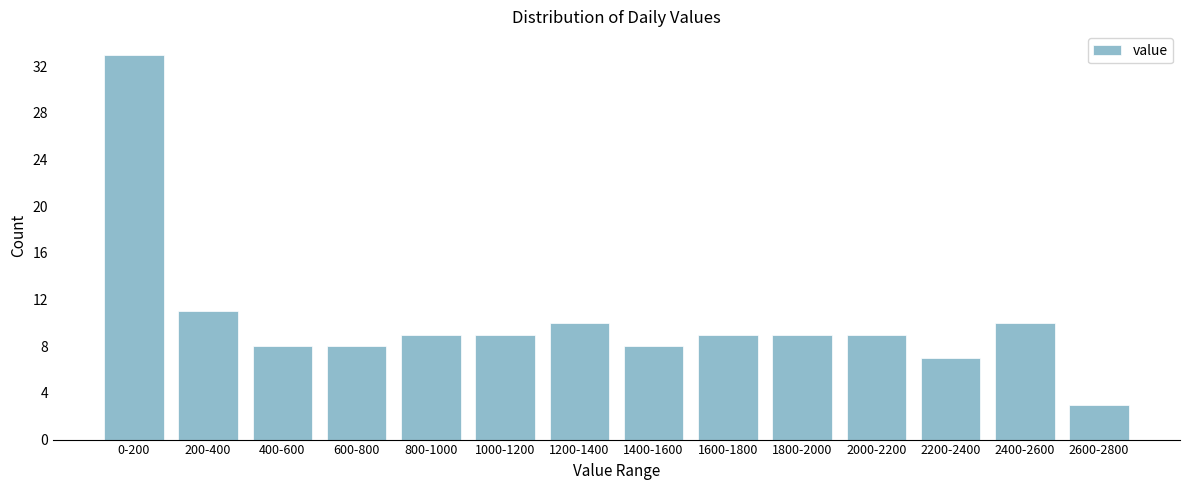

Reading left to right, what are all the values shown in this chart?

0-200=33	200-400=11	400-600=8	600-800=8	800-1000=9	1000-1200=9	1200-1400=10	1400-1600=8	1600-1800=9	1800-2000=9	2000-2200=9	2200-2400=7	2400-2600=10	2600-2800=3